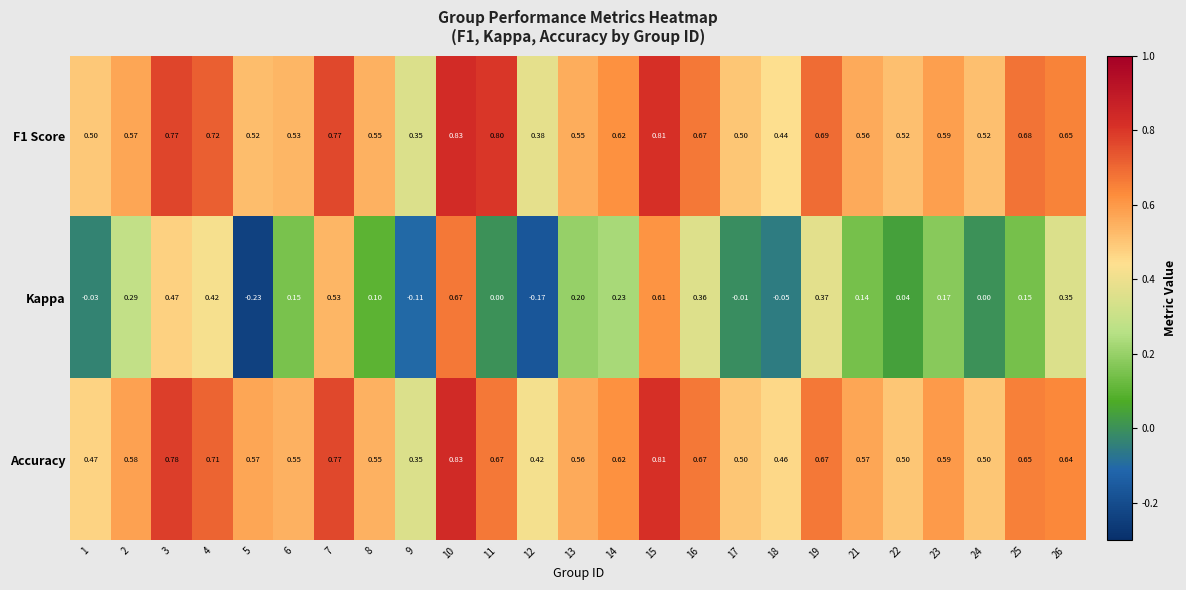

At 4, list the series in order from largest to smallest.

F1 Score, Accuracy, Kappa